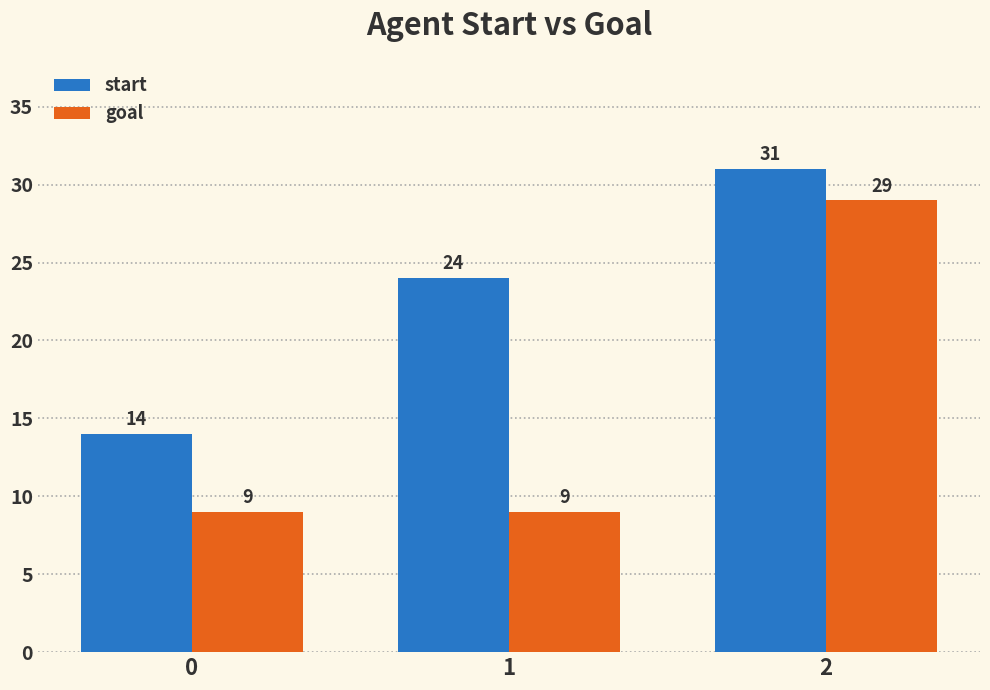

Count the start values in the range 14 to 31.

3